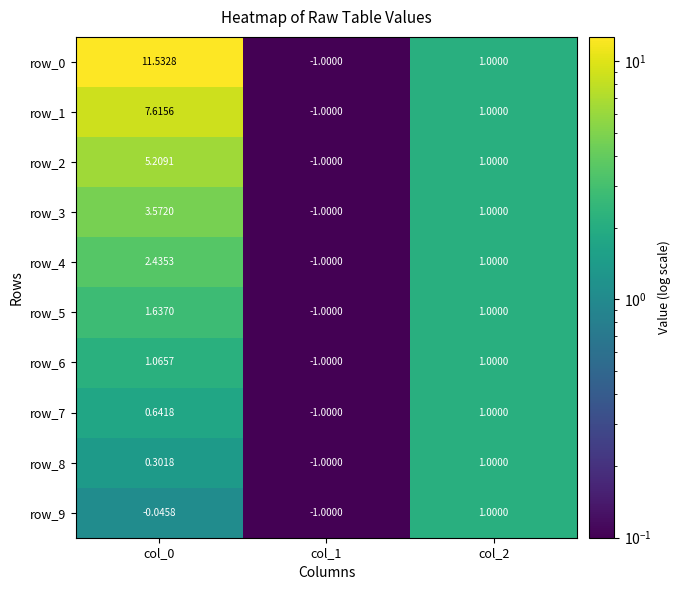

How many distinct data groups are displayed?

10